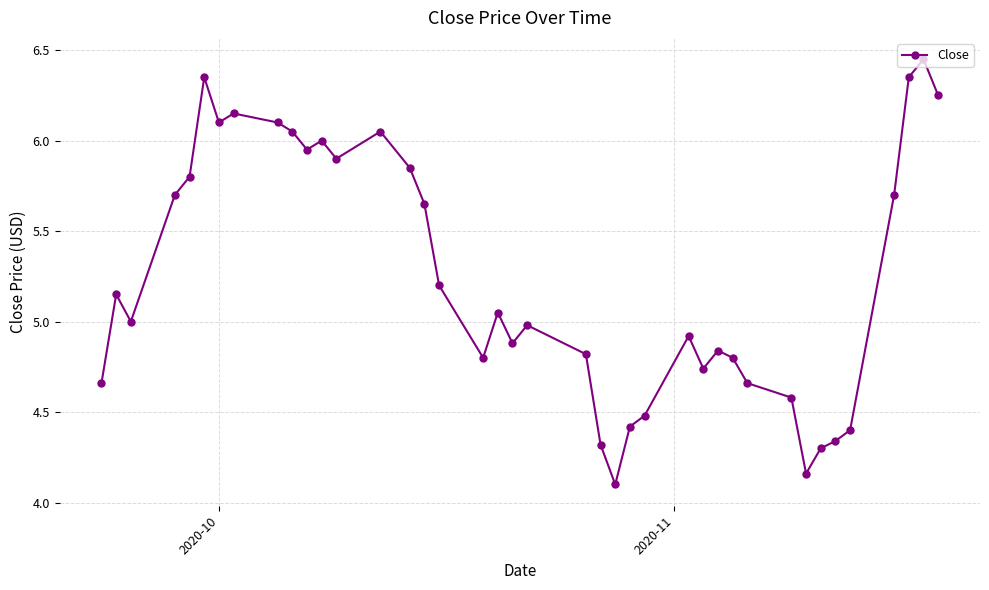

What is the minimum value shown in the chart?

4.1